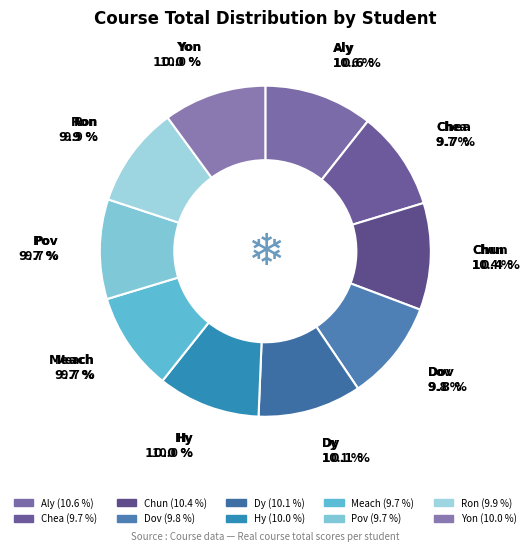

What is the total percentage of Ron and Pov?

19.6%